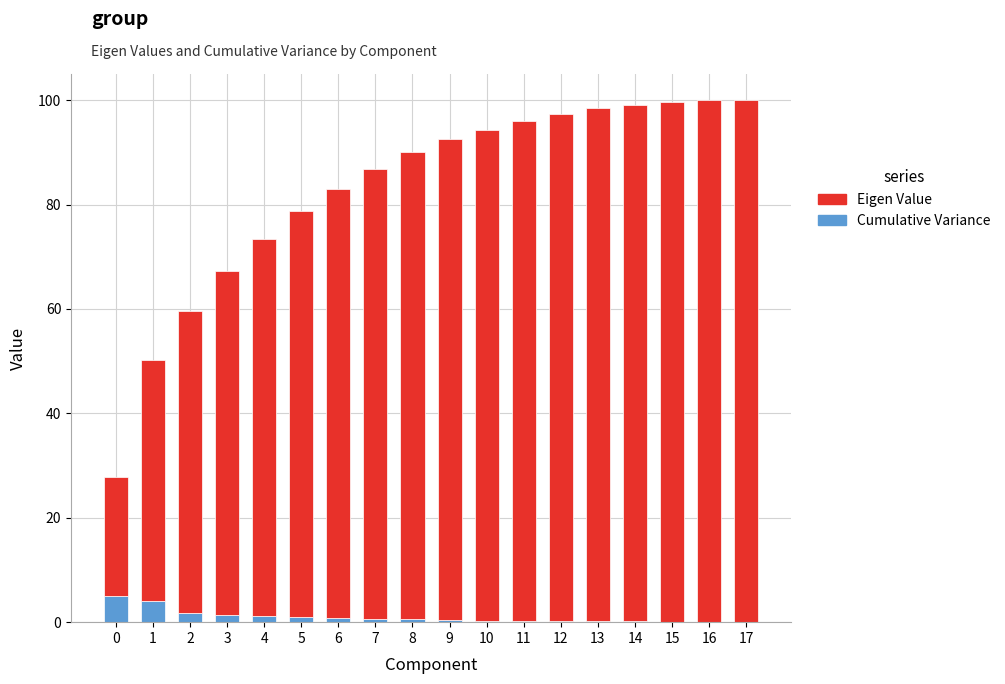

Is it true that Eigen Value equals 0.3 at 10?

True